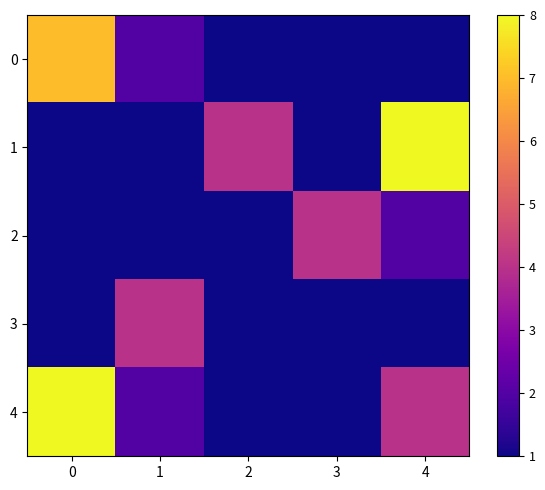

How many categories are shown in the chart?

5